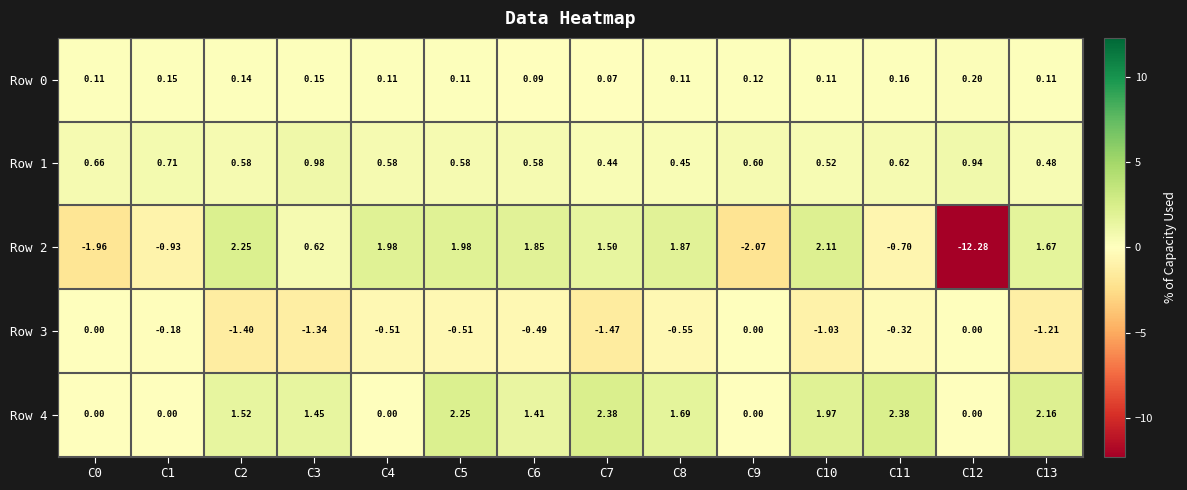

Is the value of Row 4 at C11 greater than the value of Row 1 at C12?

Yes